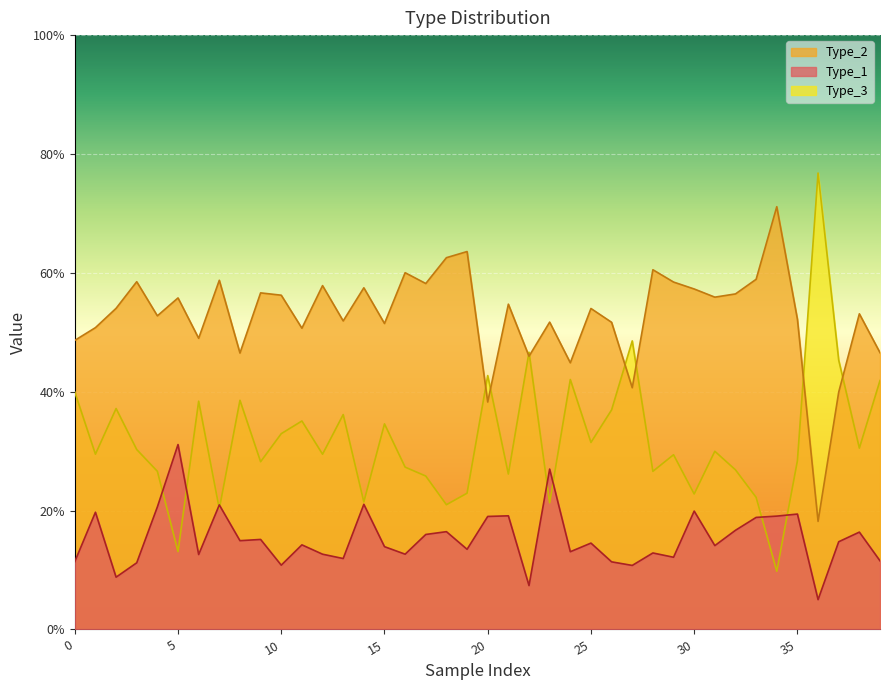

Which category has the highest value in the Type_2 series?

34